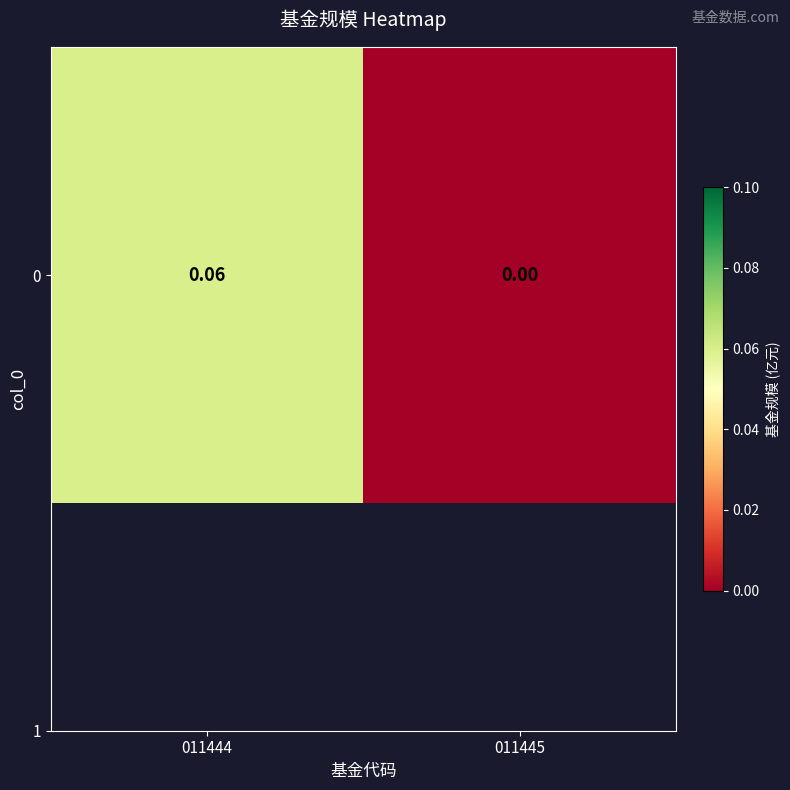

What is the difference between the maximum and minimum values?

0.1